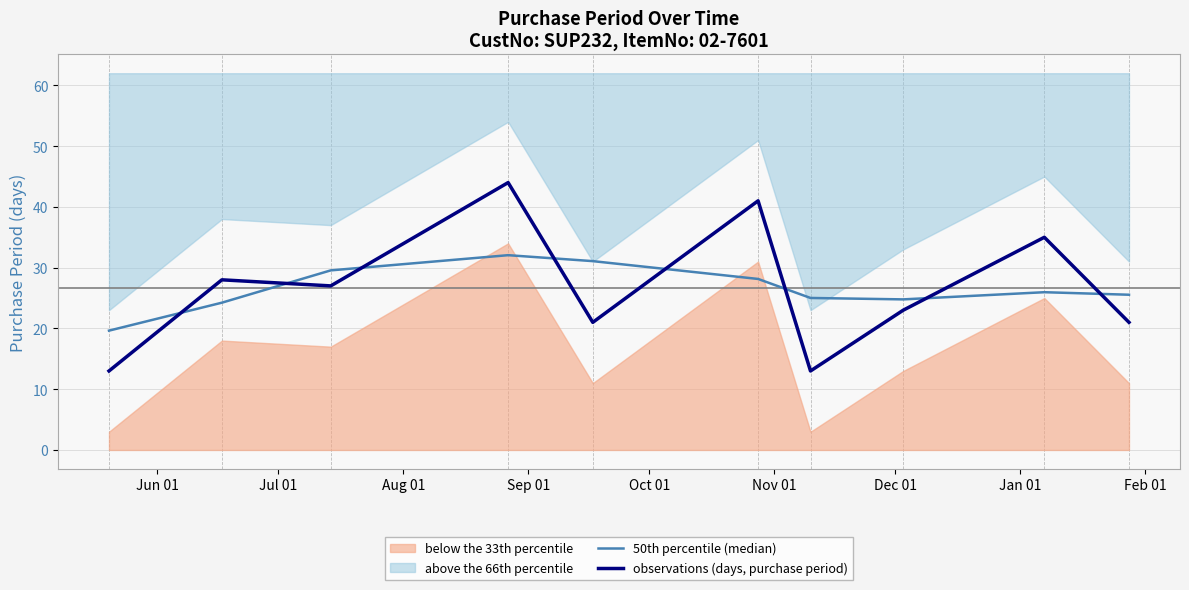

Does the chart display data point markers on the line(s)?

No